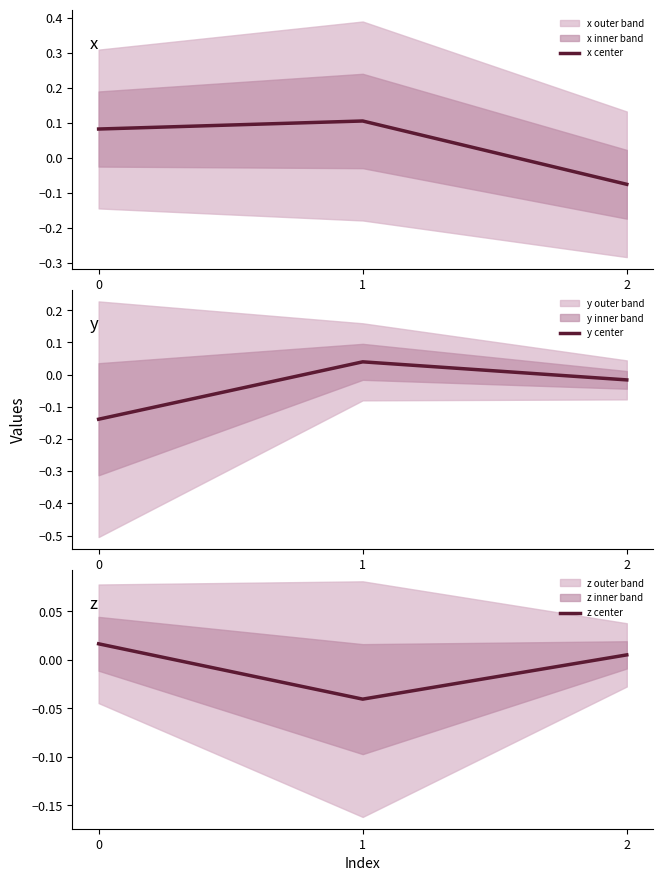

The z center series shows -0.0 at 1. True or false?

True